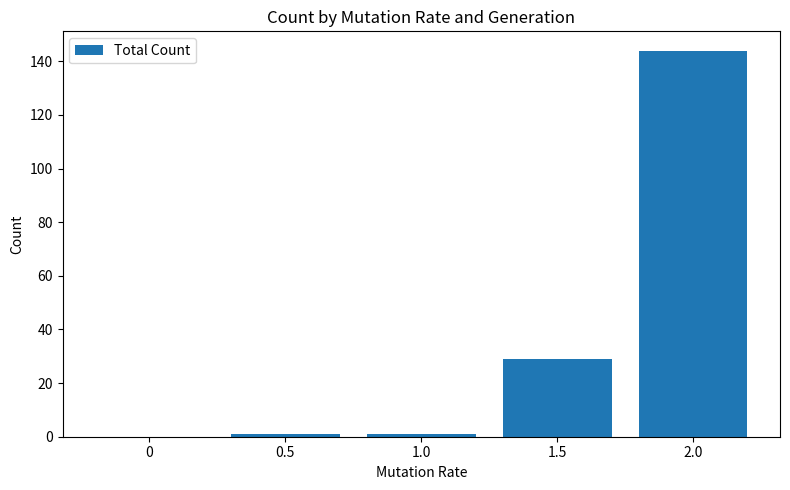

The value at 0 is 0. True or false?

True